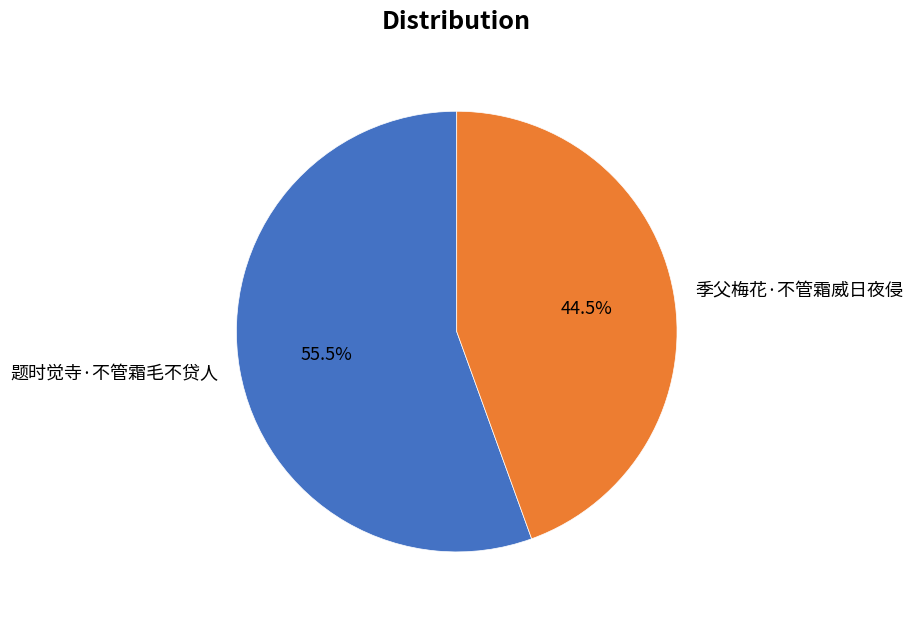

Rank the categories by value from lowest to highest.

季父梅花·不管霜威日夜侵, 题时觉寺·不管霜毛不贷人